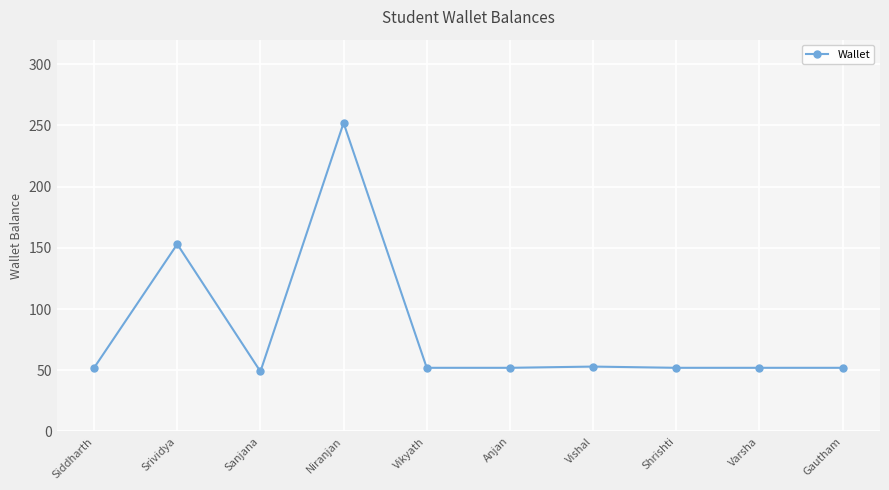

What is the label of the 10th point from the left?

Gautham